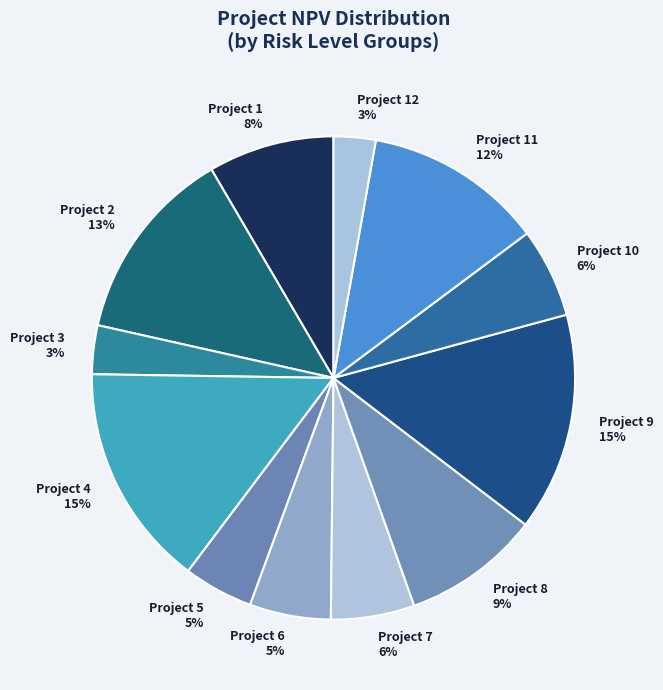

Is there a majority slice in this chart?

No